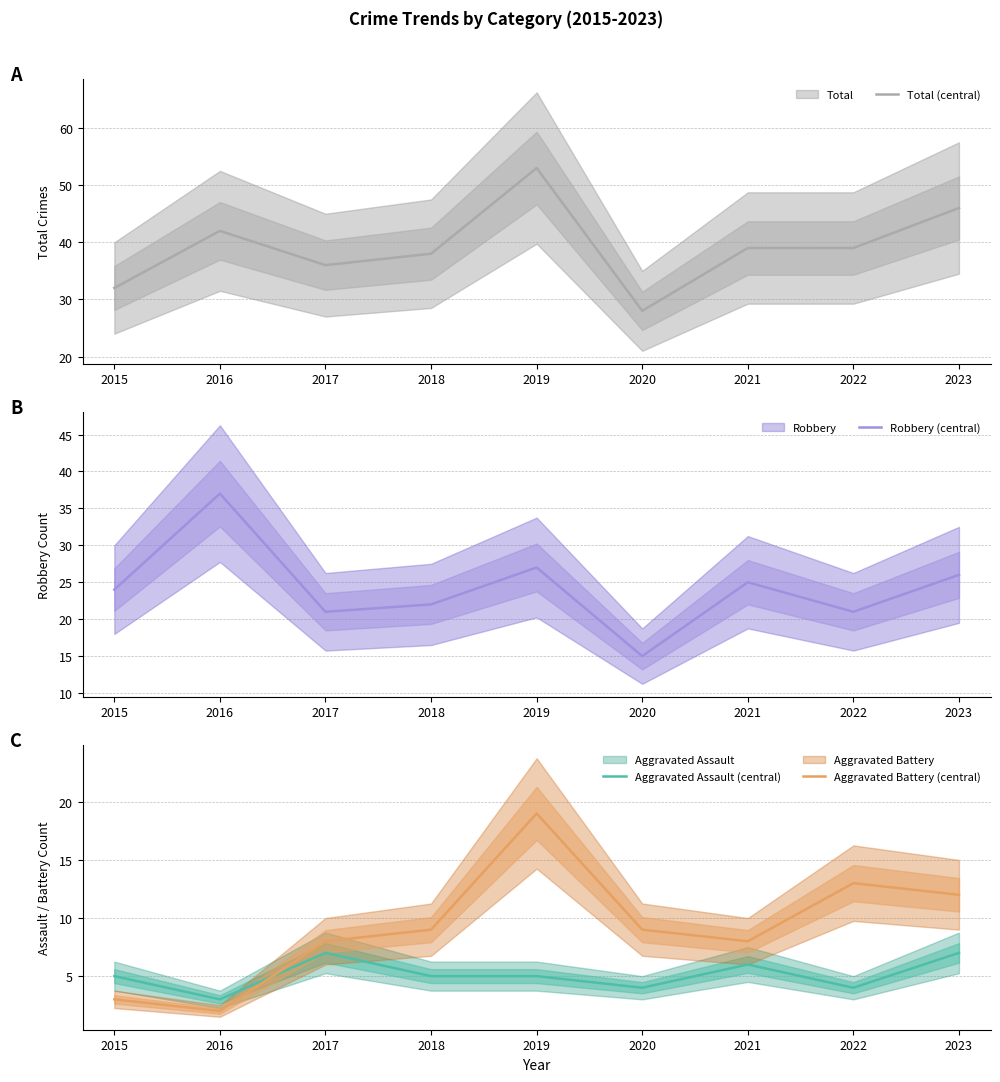

Does the chart display data point markers on the line(s)?

No